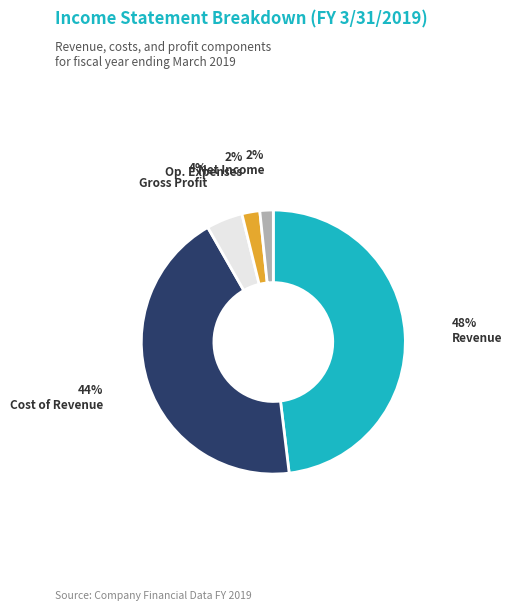

To the nearest percent, what is the difference between the largest and smallest slice percentages?

46%